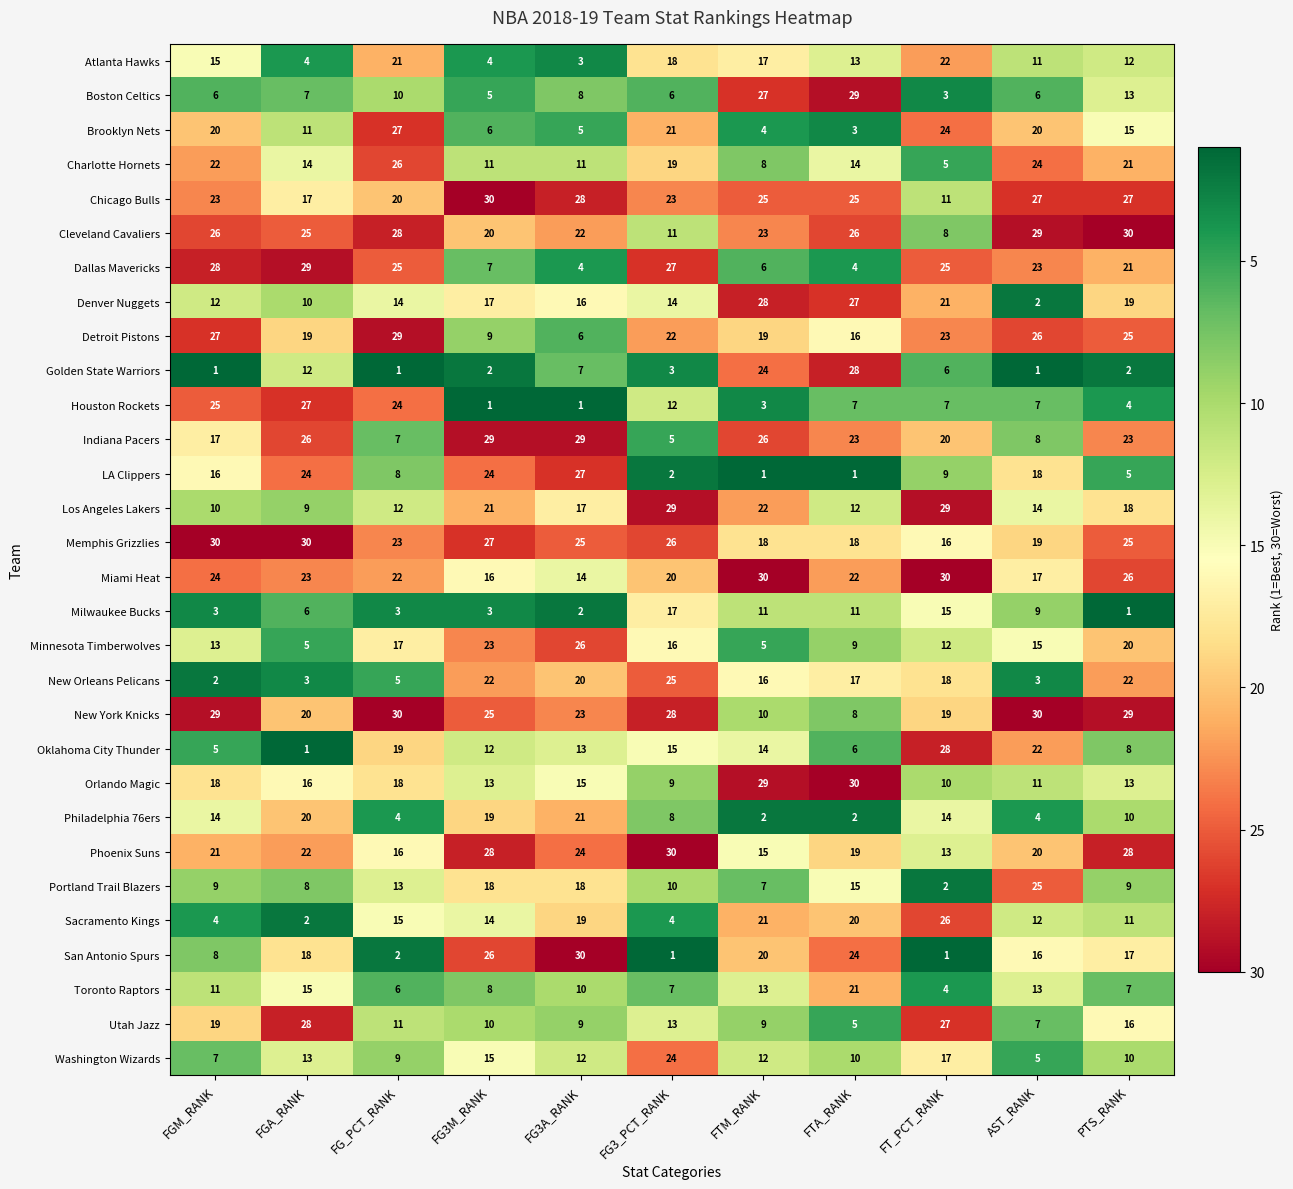

How many categories are shown in the chart?

11